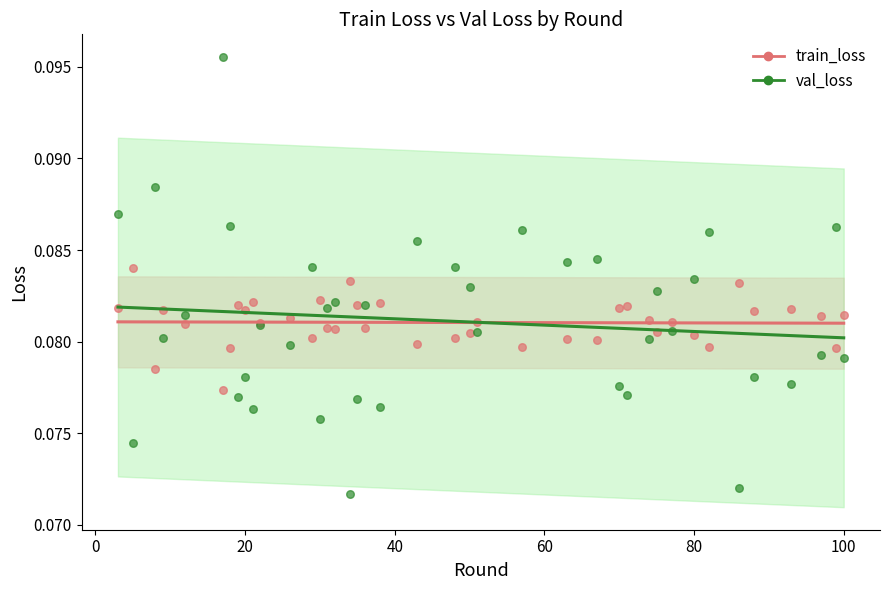

Which series contains the lowest Y value?

val_loss